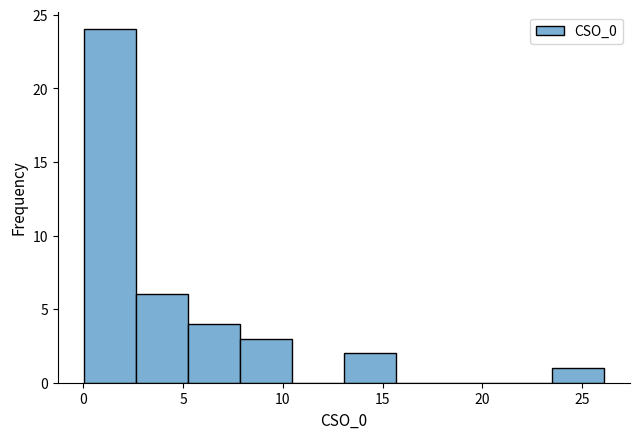

Reading left to right, transcribe this chart: for each bar, give the range it covers on the x-axis and its height. Neither the bar edges nor the heights are printed on the chart, so give them approximately, as read against the axes.

0.0 to 2.5: 24
2.5 to 5.0: 6
5.0 to 8.0: 4
8.0 to 10.5: 3
10.5 to 13.0: 0
13.0 to 15.5: 2
15.5 to 18.5: 0
18.5 to 21.0: 0
21.0 to 23.5: 0
23.5 to 26.0: 1